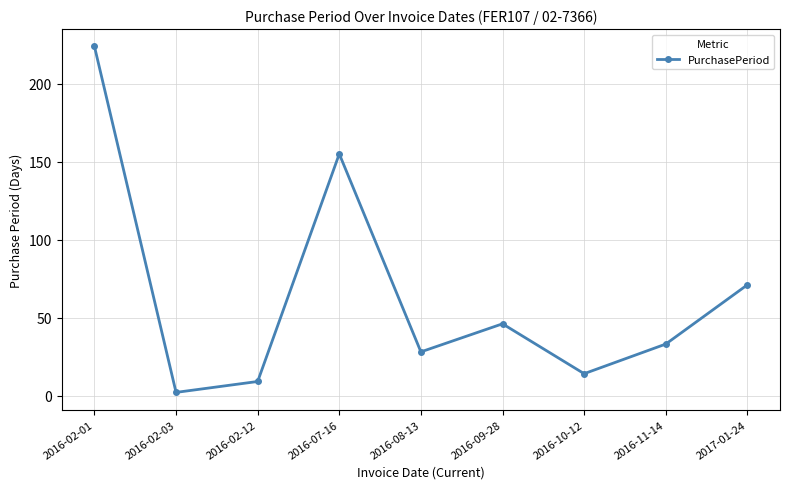

At which label does the data first exceed 33?

2016-02-01